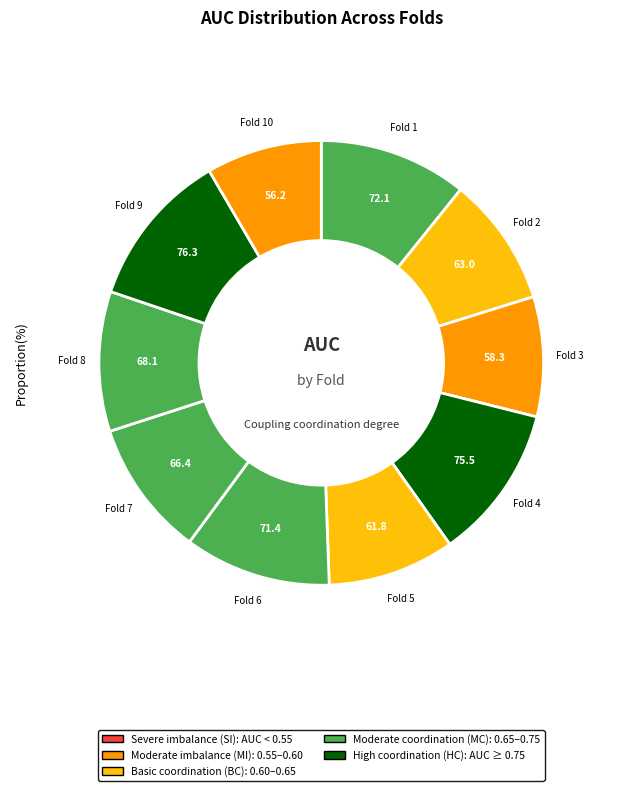

How many segments does this pie chart have?

10